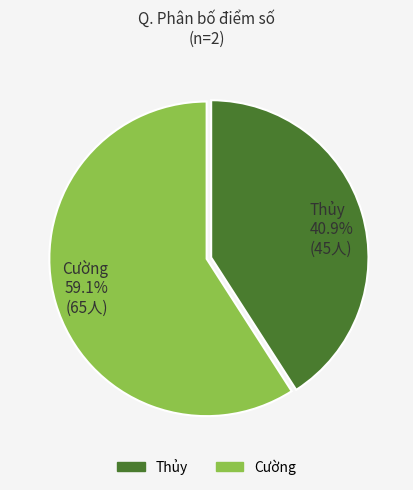

Which has a higher value, Thủy 40.9% (45人) or Cường 59.1% (65人)?

Cường 59.1% (65人)